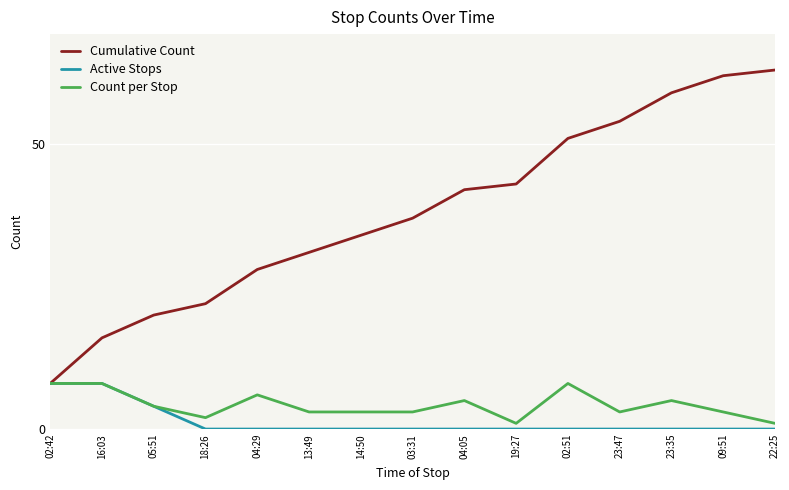

Reading left to right, list all the values displayed in this chart.

Cumulative Count: 02:42=8	16:03=16	05:51=20	18:26=22	04:29=28	13:49=31	14:50=34	03:31=37	04:05=42	19:27=43	02:51=51	23:47=54	23:35=59	09:51=62	22:25=63
Active Stops: 02:42=8	16:03=8	05:51=4	18:26=0	04:29=0	13:49=0	14:50=0	03:31=0	04:05=0	19:27=0	02:51=0	23:47=0	23:35=0	09:51=0	22:25=0
Count per Stop: 02:42=8	16:03=8	05:51=4	18:26=2	04:29=6	13:49=3	14:50=3	03:31=3	04:05=5	19:27=1	02:51=8	23:47=3	23:35=5	09:51=3	22:25=1